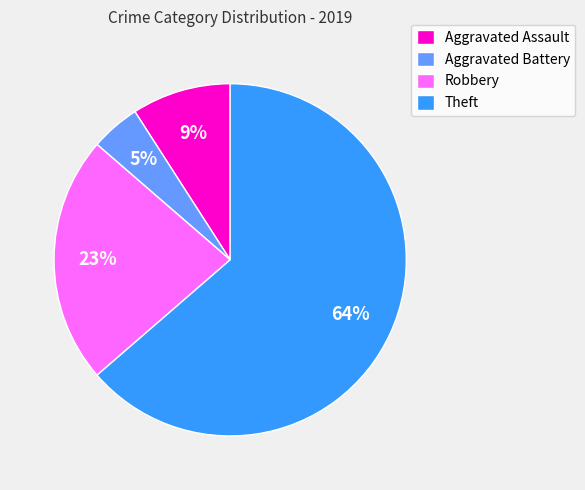

Which slice is the largest?

Theft